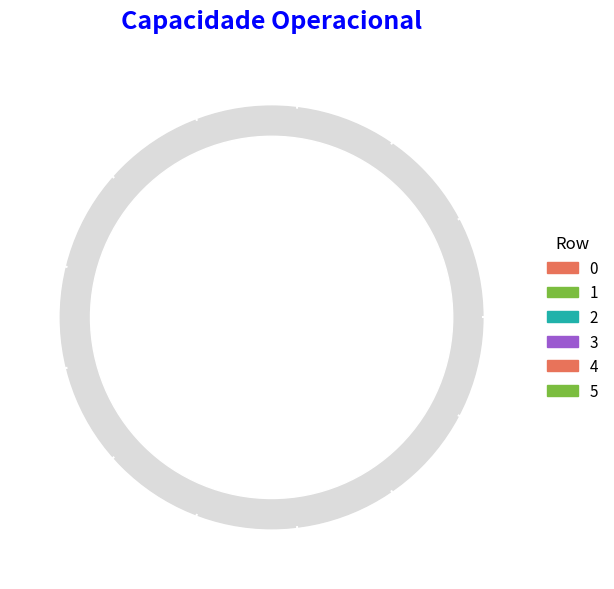

To the nearest percent, what is the difference between the 1 and 5 slice percentages?

1%